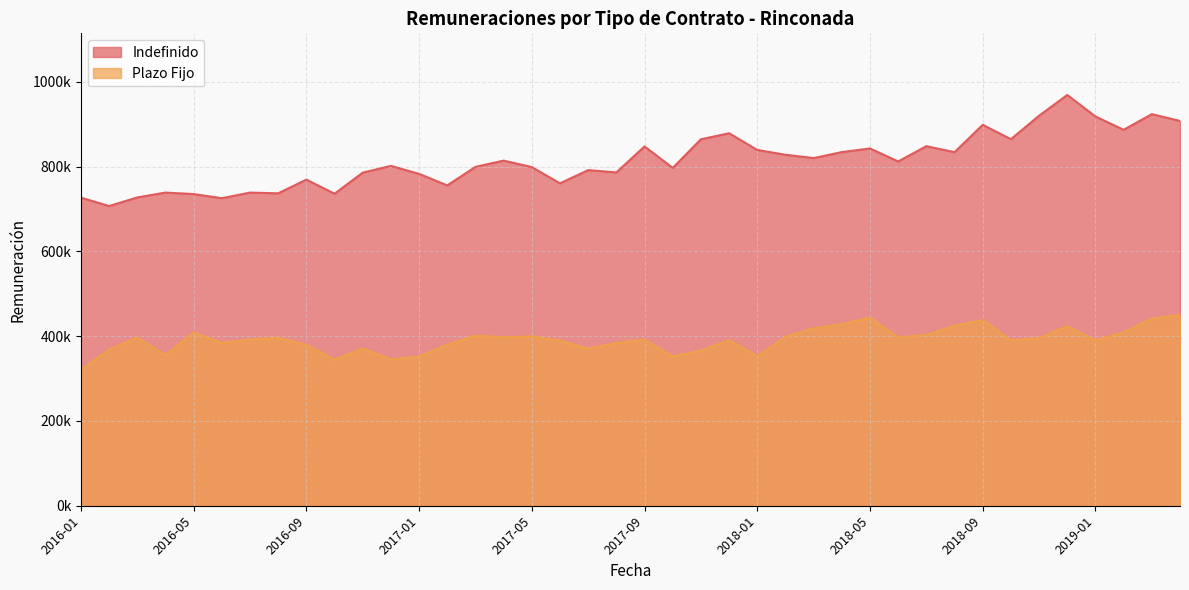

What is the difference between the second highest and second lowest values in the Plazo Fijo series?

99687